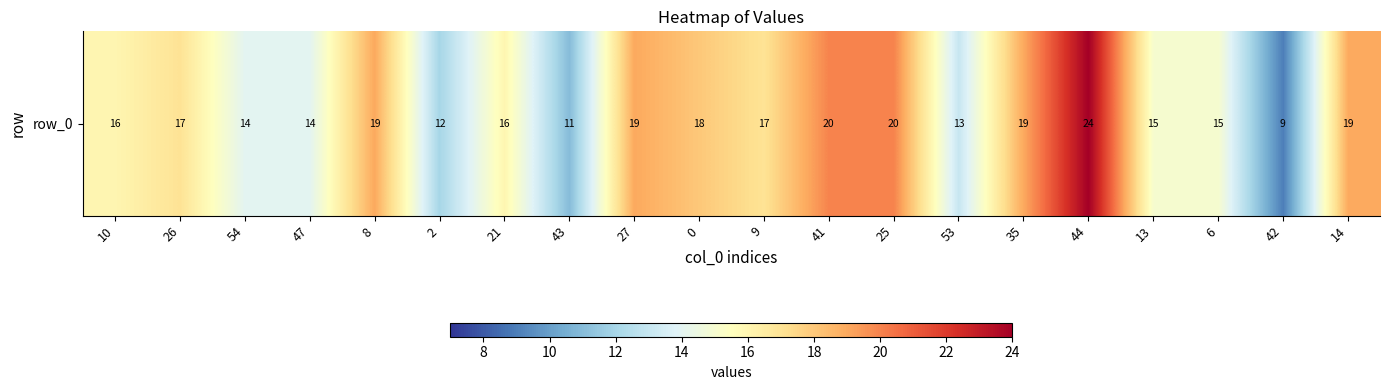

Approximately how many times larger is the value at 10 compared to 21?

1.0